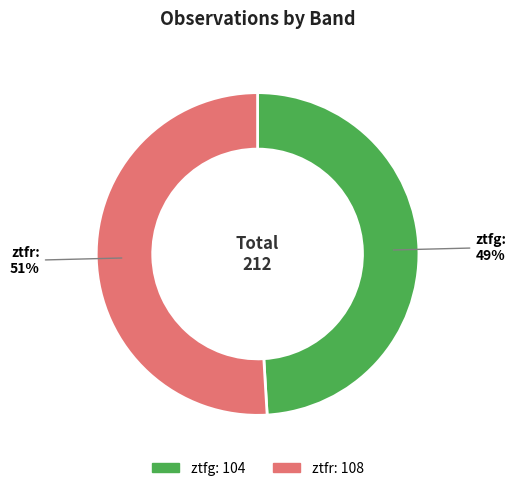

Is the sum of ztfr and ztfg greater than half?

Yes